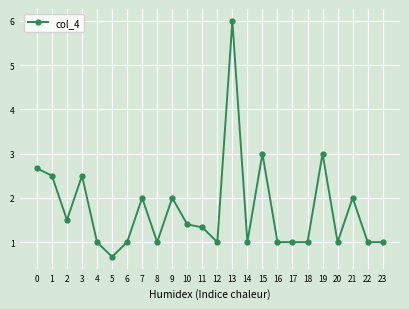

Where is the first local minimum?

2